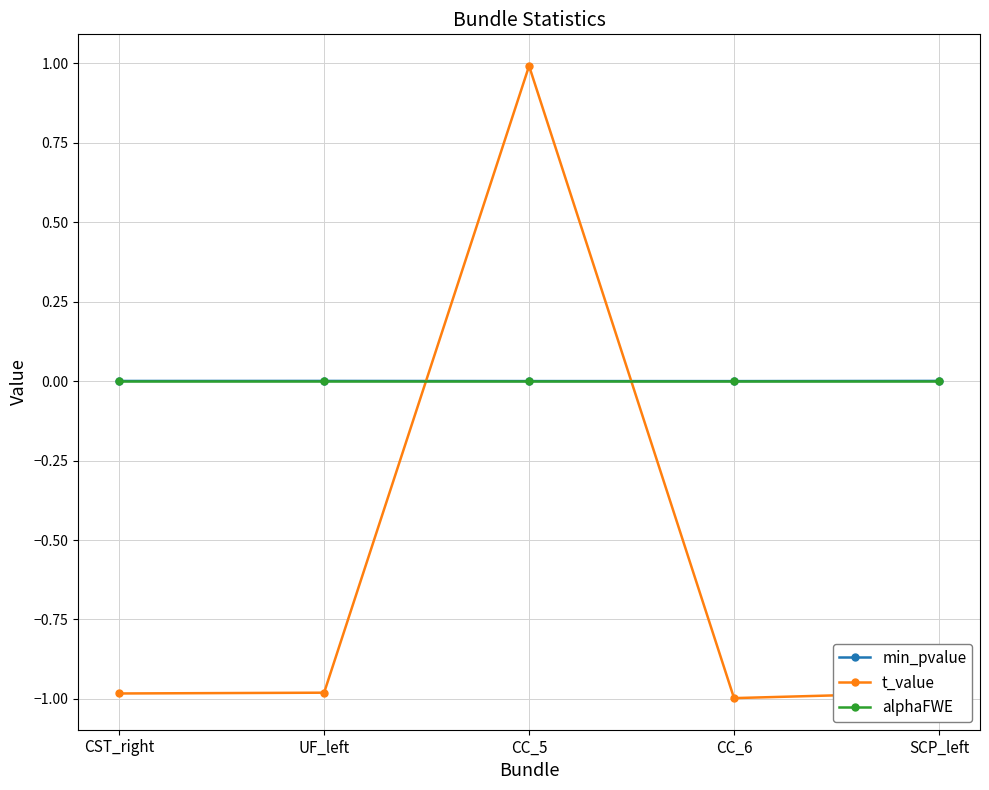

Is this an area chart (filled region under the line)?

No